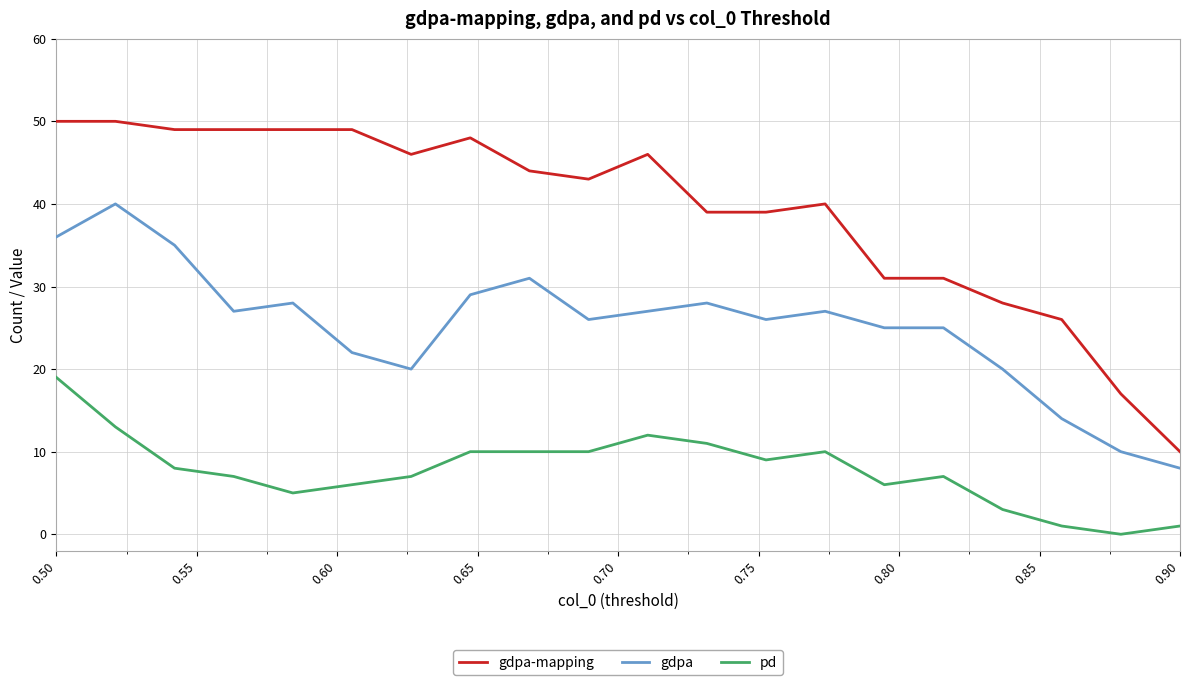

List the series in order of their overall mean, lowest first.

pd, gdpa, gdpa-mapping